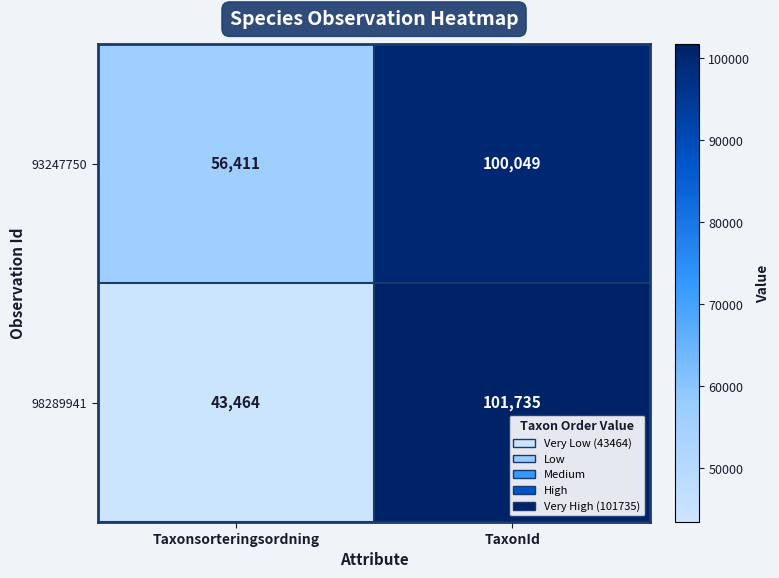

At which label is 98289941 closest to 72599?

Taxonsorteringsordning